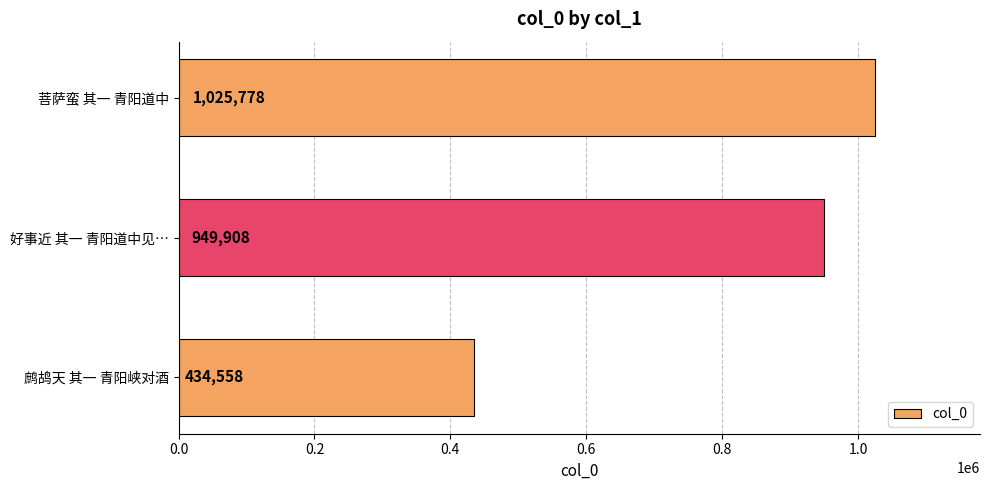

List the labels in order of value, largest first.

菩萨蛮 其一 青阳道中, 好事近 其一 青阳道中见…, 鹧鸪天 其一 青阳峡对酒